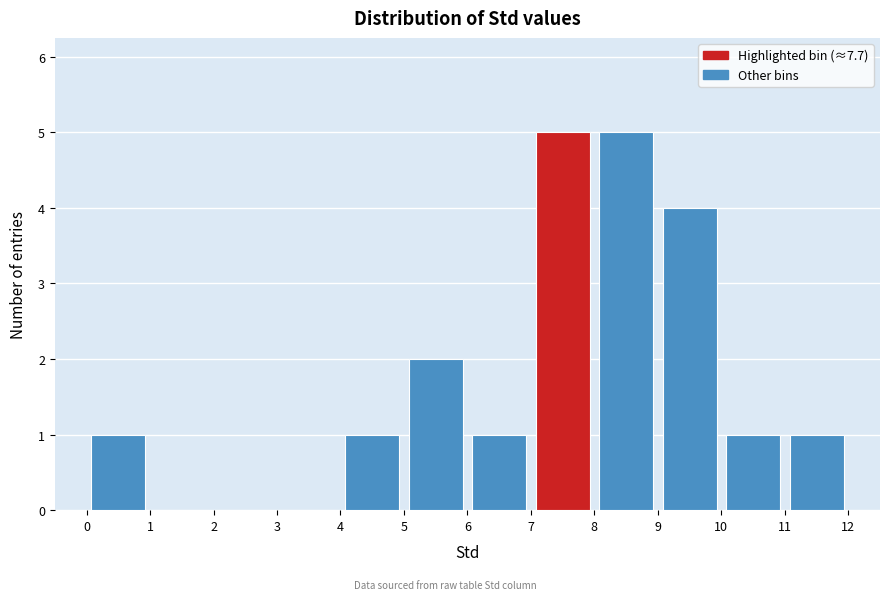

Reading left to right, transcribe this chart: for each bar, give the range it covers on the x-axis and its height. The values are not printed on the chart, so give them approximately, as read against the axis.

0 to 1: 1
1 to 2: 0
2 to 3: 0
3 to 4: 0
4 to 5: 1
5 to 6: 2
6 to 7: 1
7 to 8: 5
8 to 9: 5
9 to 10: 4
10 to 11: 1
11 to 12: 1